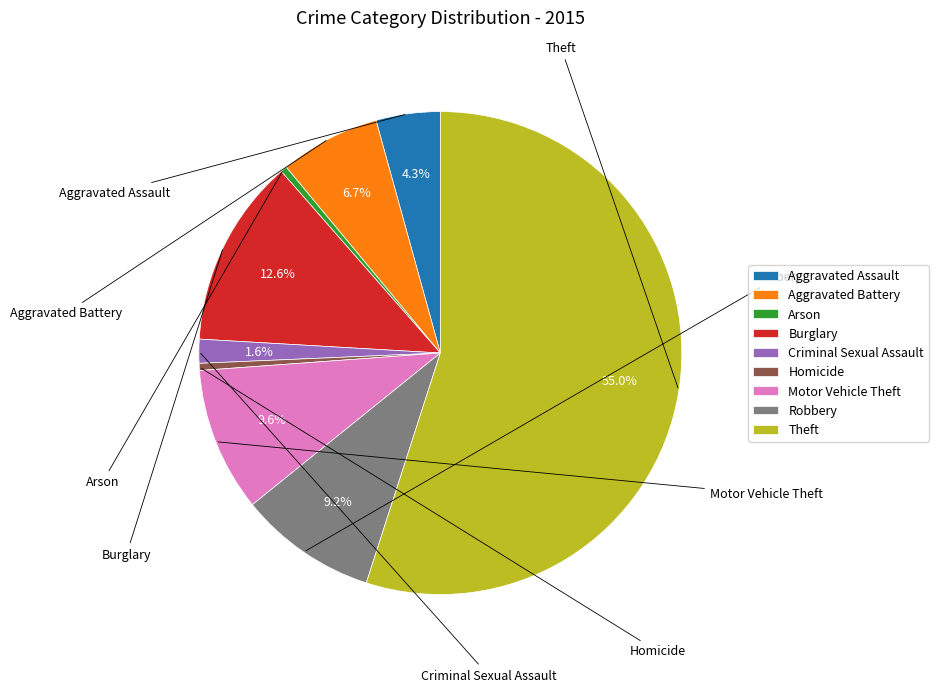

Count the number of slices in the pie.

9